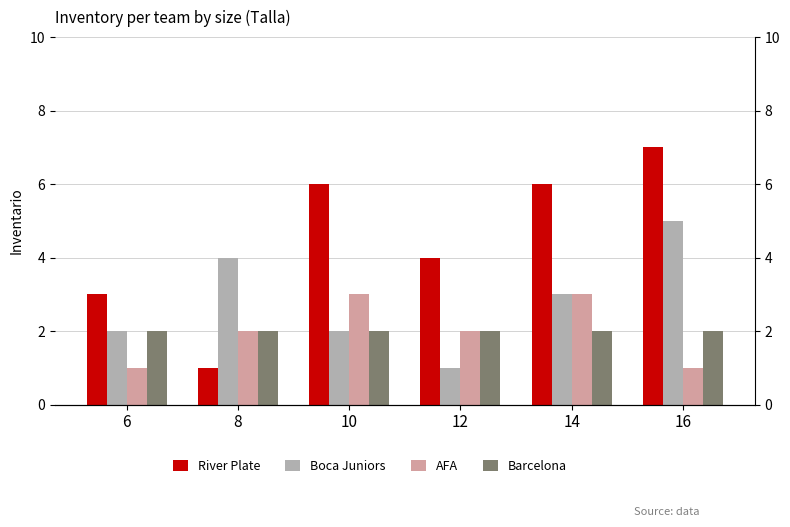

Which series changed the most between 8 and 10?

River Plate